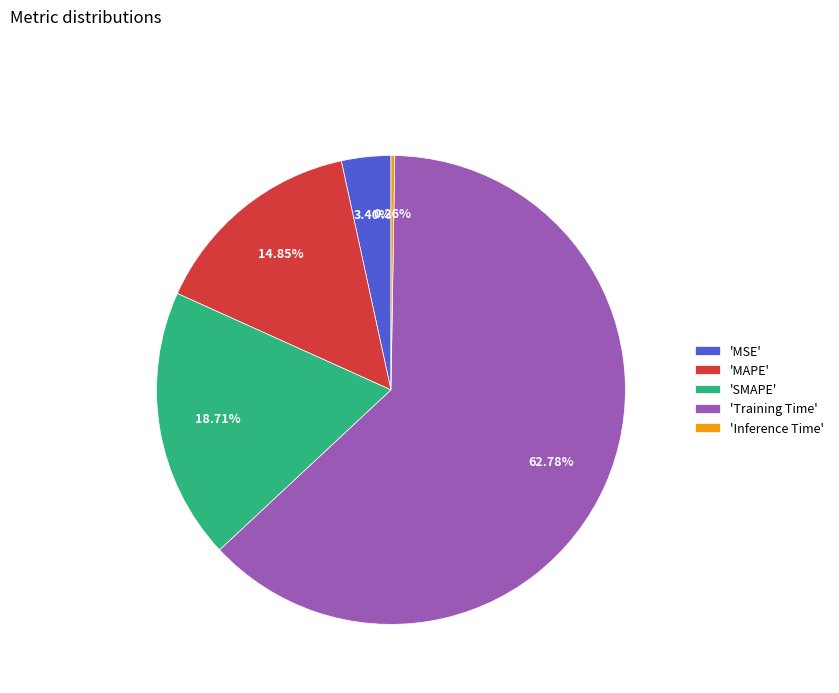

Which slice is the largest?

'Training Time'